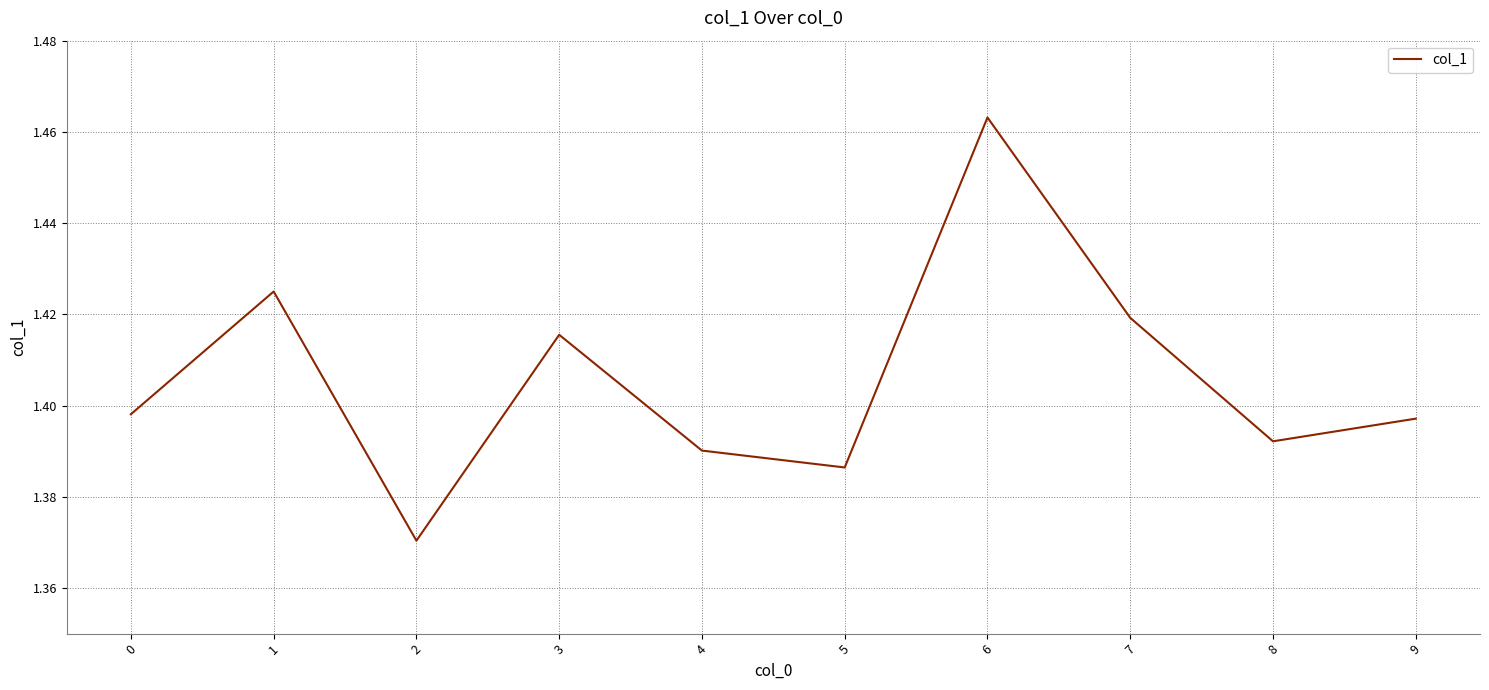

Count the values in the range 1 to 2.

10